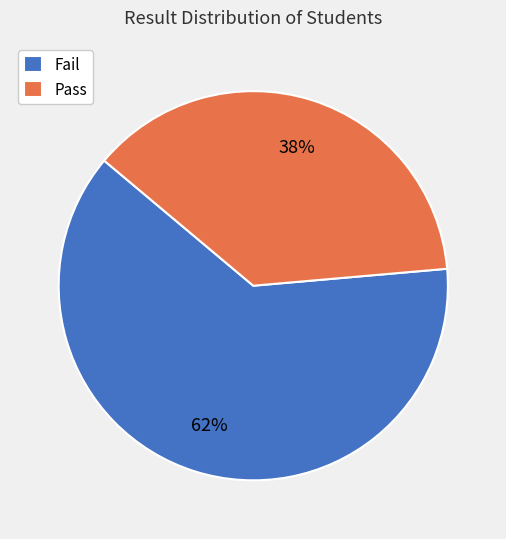

Is the sum of Fail and Pass greater than half?

Yes